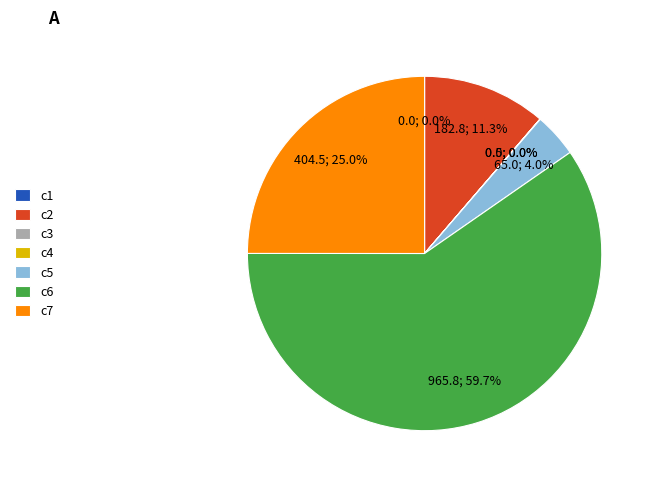

To the nearest percent, what is the difference between the largest and smallest slice percentages?

60%